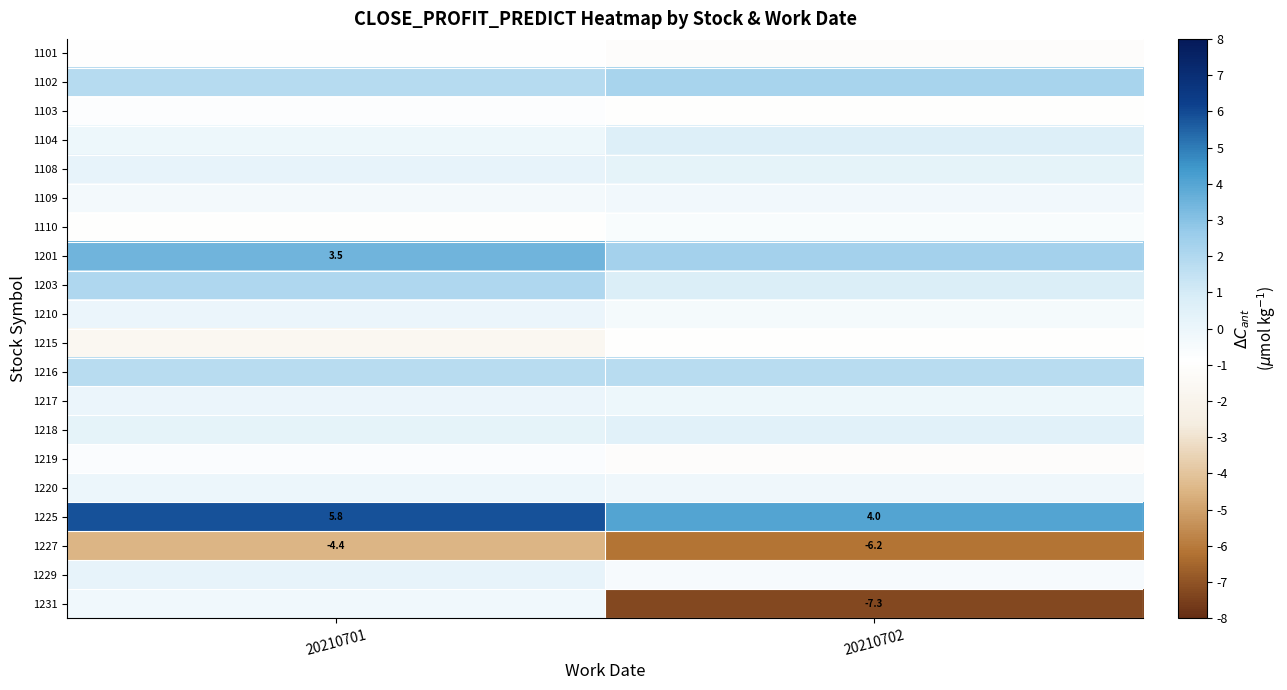

Which series has the largest range (max minus min)?

1231